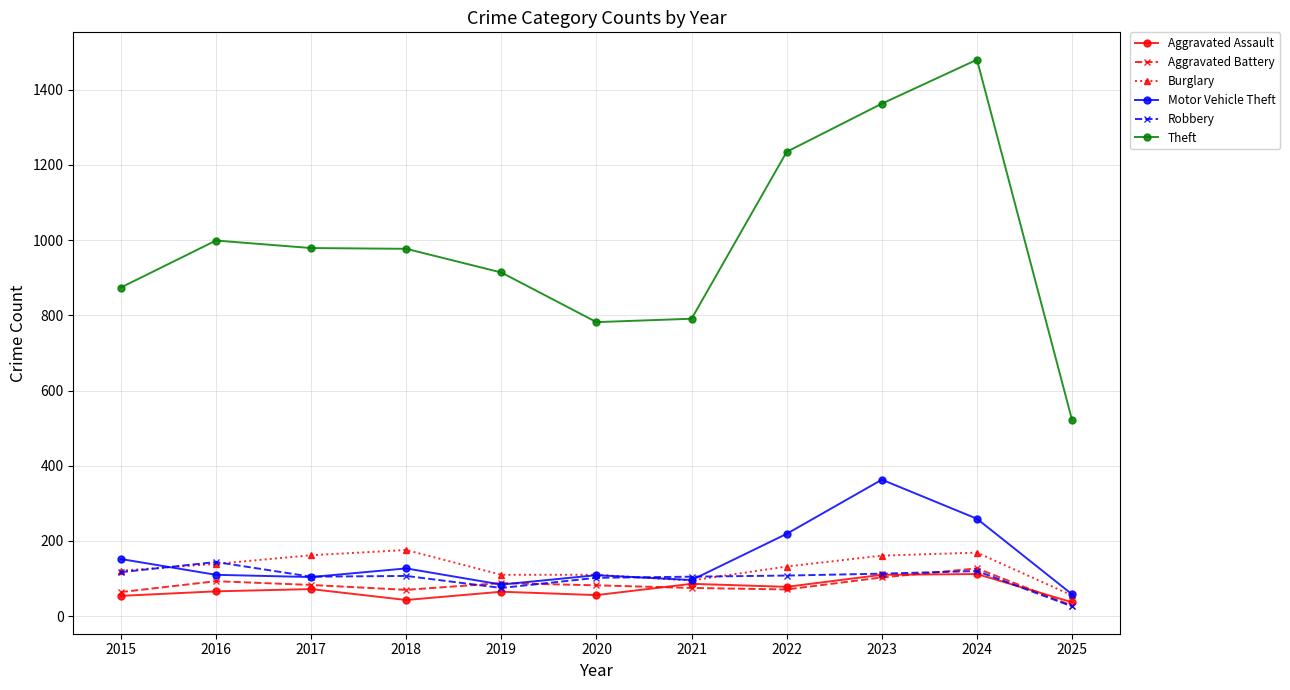

The value of Aggravated Battery at 2015 is 64. True or false?

True